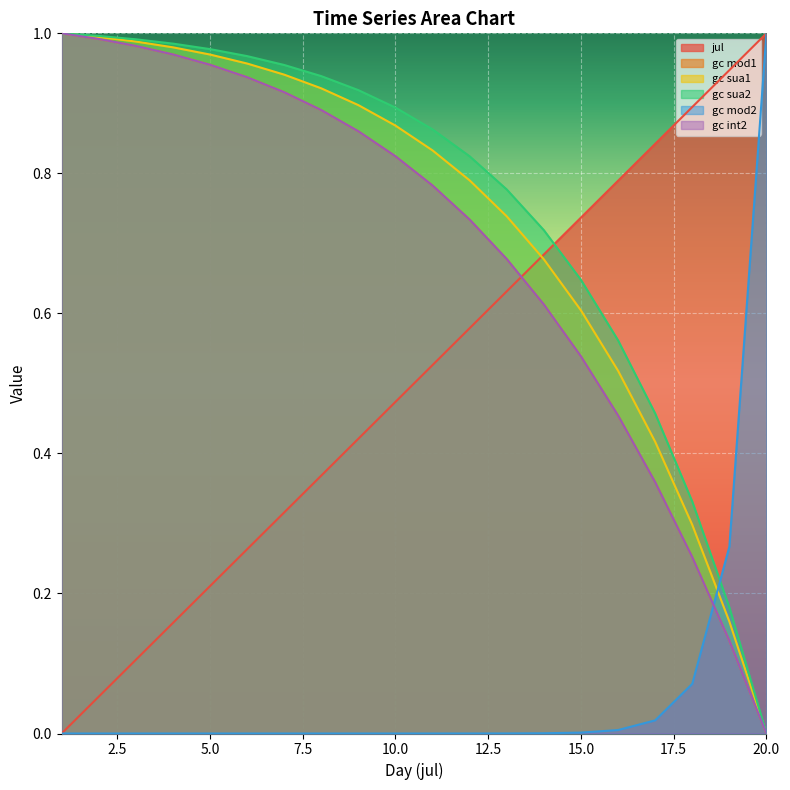

Where do jul and gc sua2 first cross each other?

14 and 15